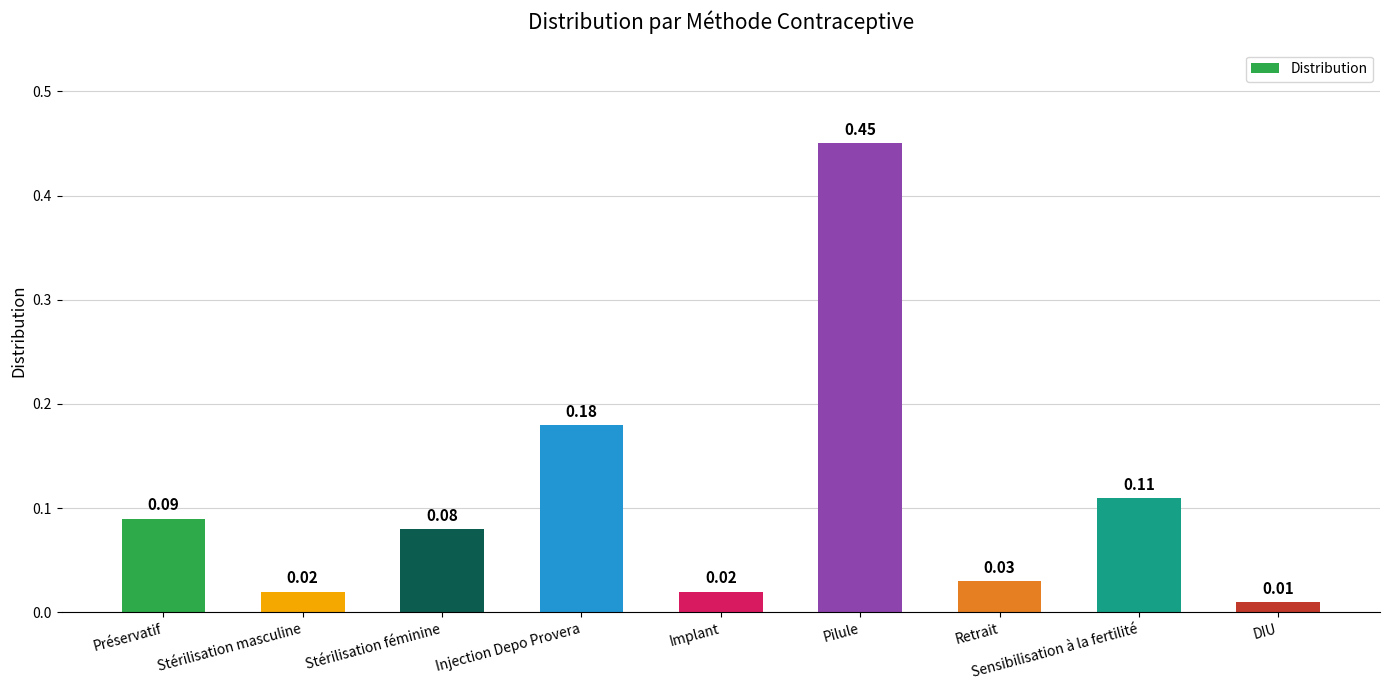

Which has a higher value, Injection Depo Provera or Pilule?

Pilule